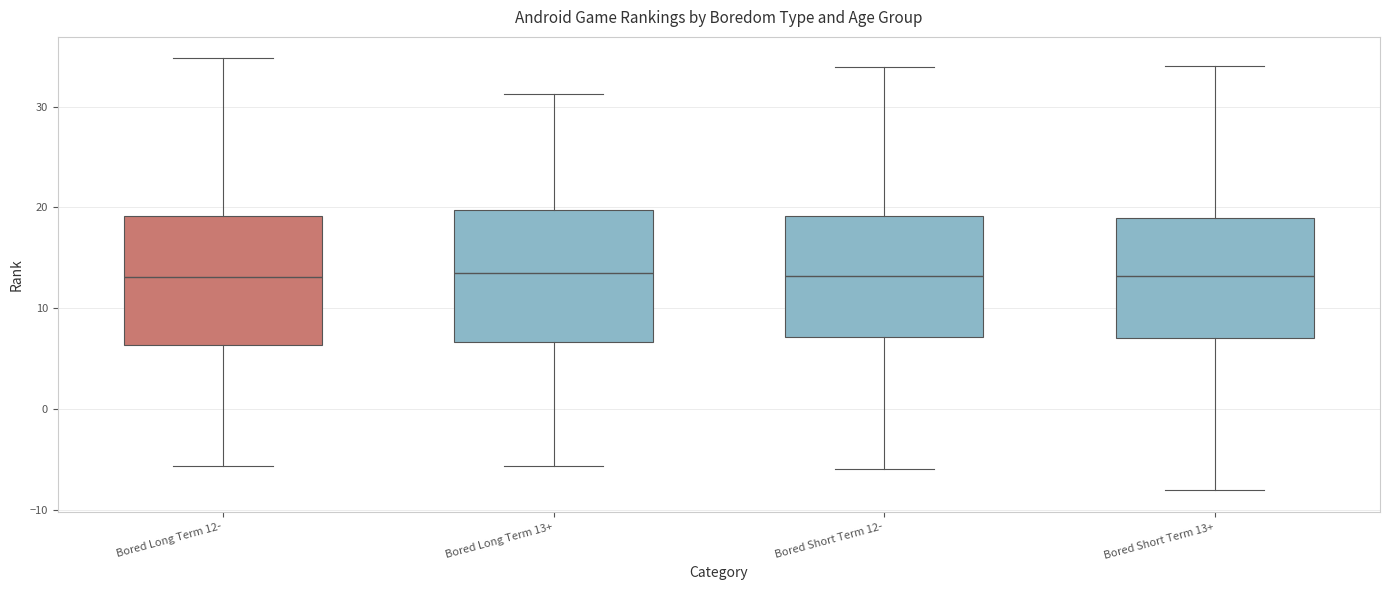

Reading left to right, transcribe this box plot: for each box, give where its median line is, the range the box spans, and where its two whiskers end, as read against the y-axis. The values are not printed on the chart, so give them approximately, as read against the axis.

Bored Long Term 12-: median 13, box 6 to 19, whiskers -6 to 35
Bored Long Term 13+: median 13, box 7 to 20, whiskers -6 to 31
Bored Short Term 12-: median 13, box 7 to 19, whiskers -6 to 34
Bored Short Term 13+: median 13, box 7 to 19, whiskers -8 to 34